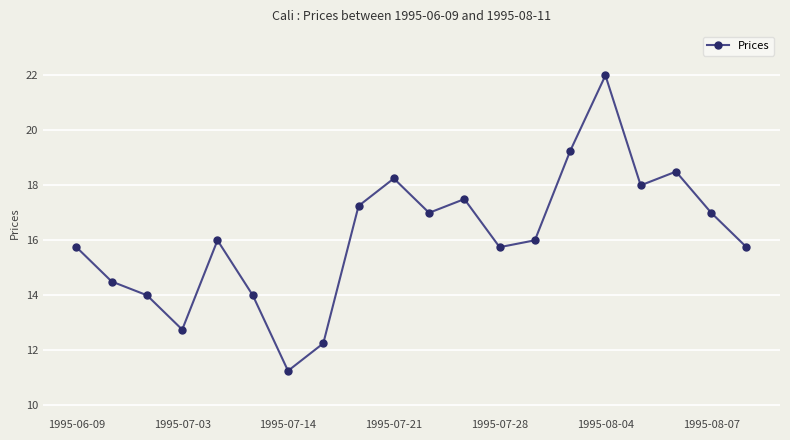

What is the value of the 19th point from the left?

17.0